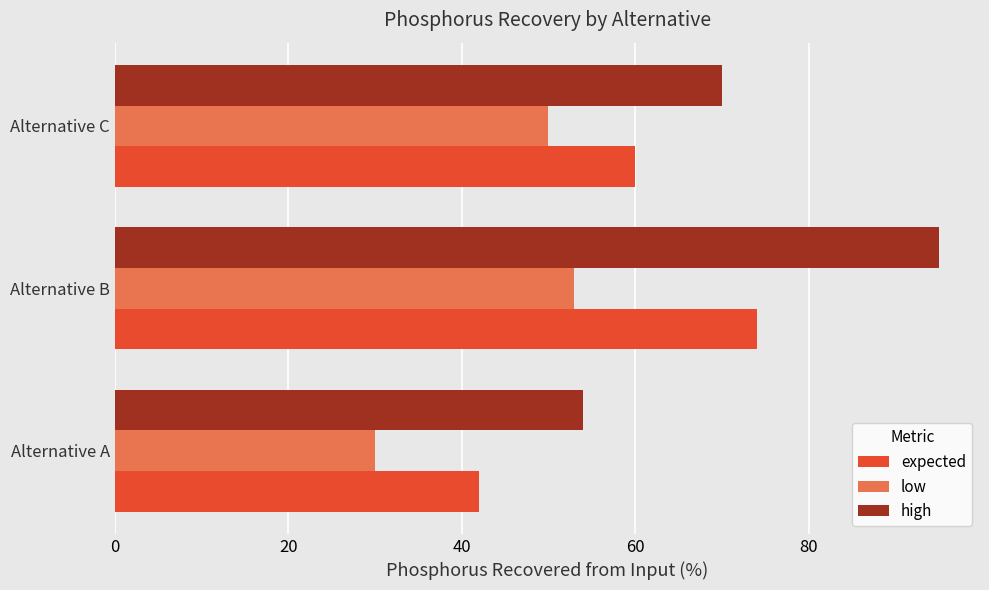

What is the average value of the low series?

44